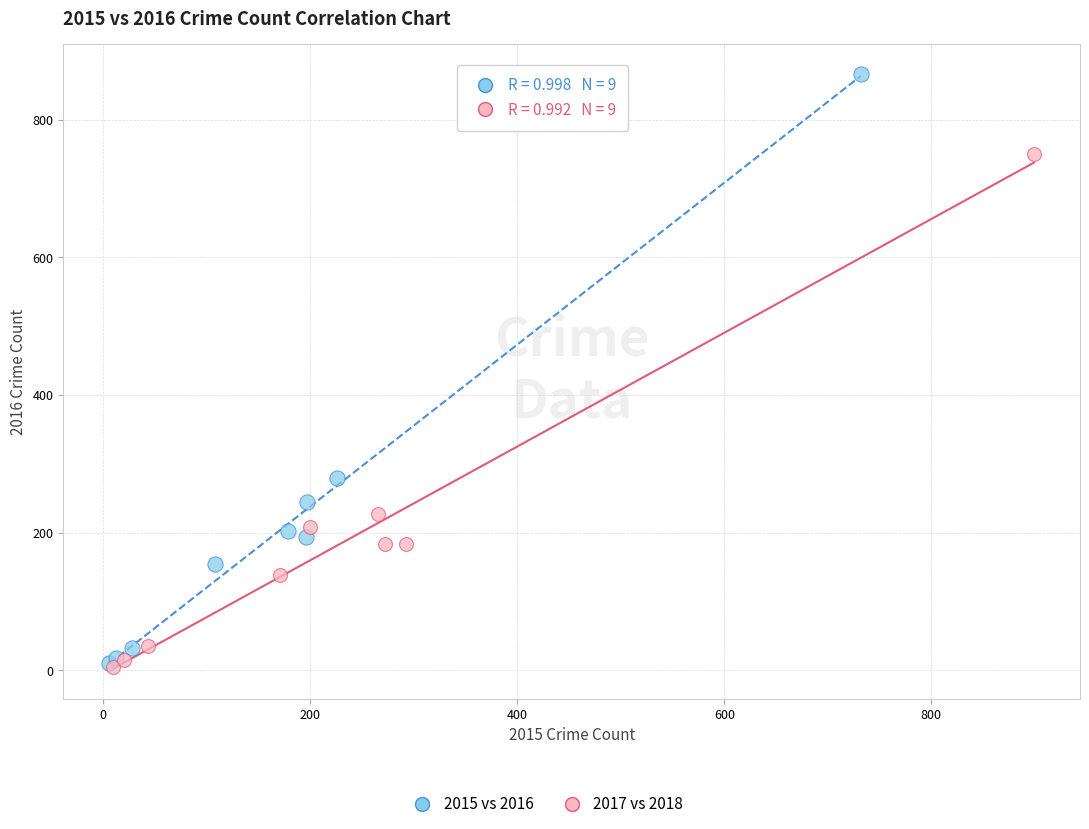

Which series reaches the maximum Y coordinate?

2015 vs 2016